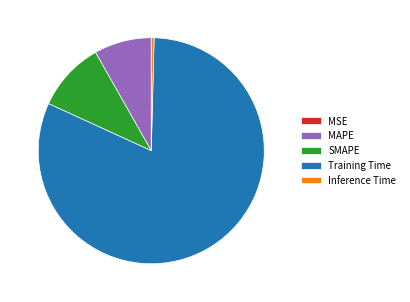

Which has a higher value, MAPE or Inference Time?

MAPE